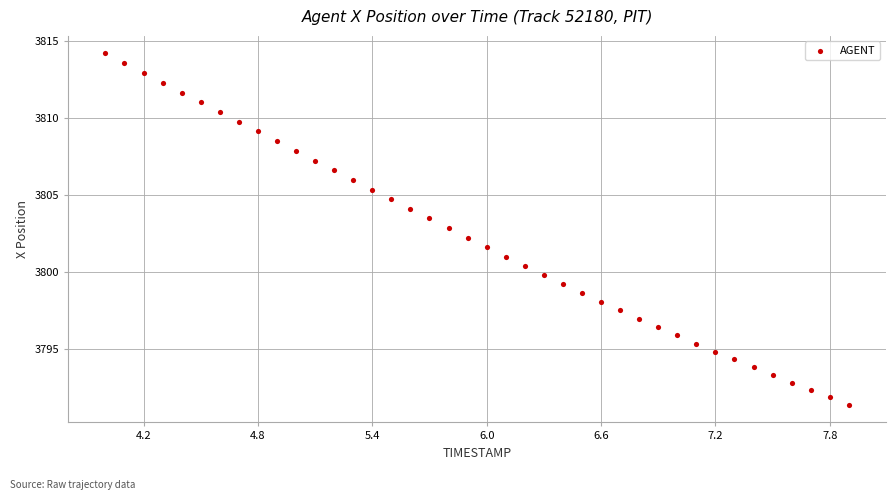

What is the range of Y values (max minus min)?

22.8